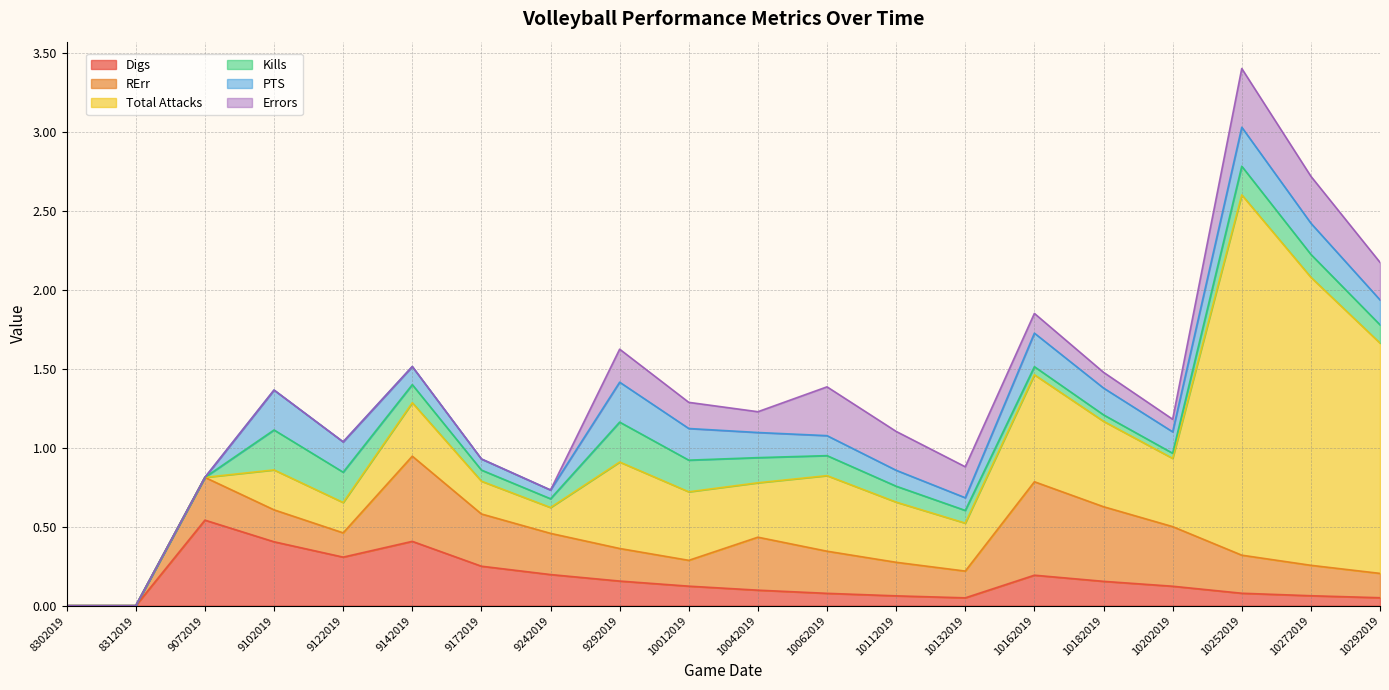

How many data points in RErr are above 0?

18